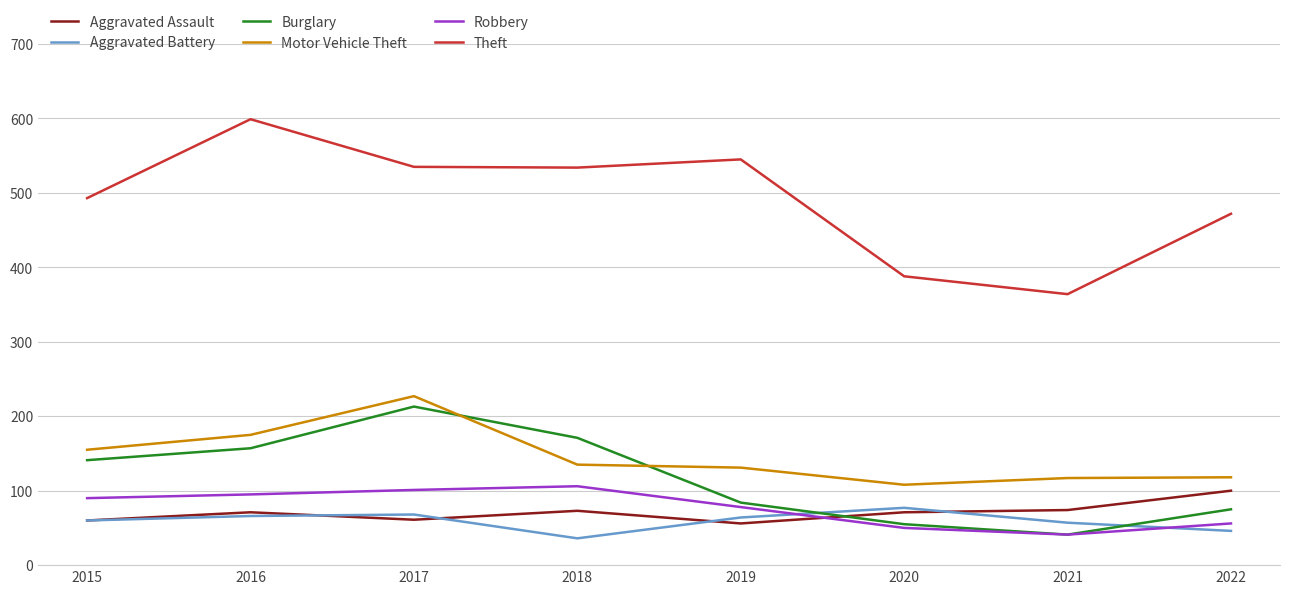

What is the sum of all Robbery values?

617